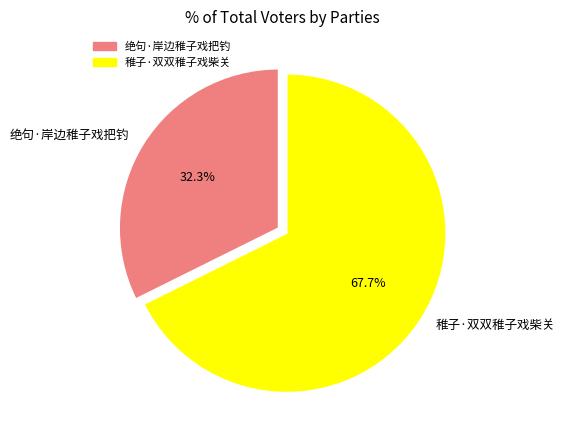

Approximately how many times larger is the value at 稚子·双双稚子戏柴关 compared to 绝句·岸边稚子戏把钓?

2.1